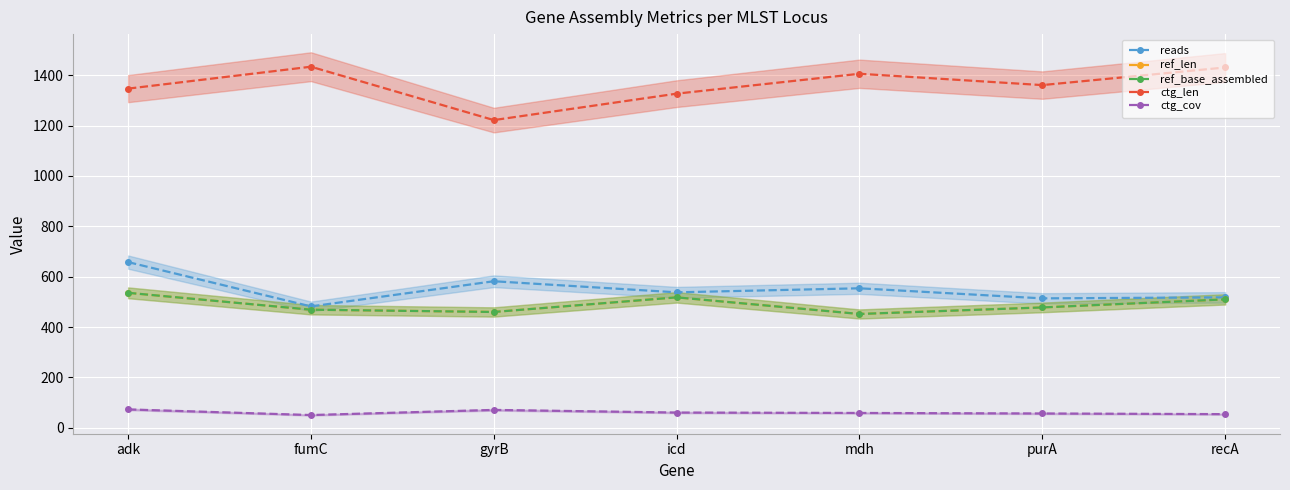

Does the chart display data point markers on the line(s)?

Yes